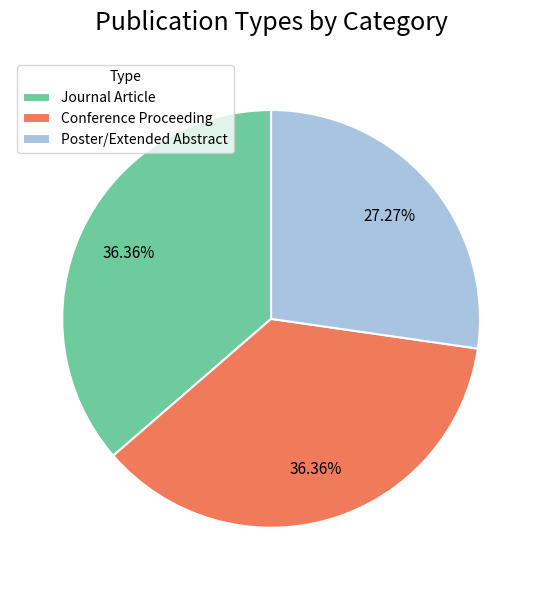

What percentage is the Journal Article slice, to the nearest percent?

36%